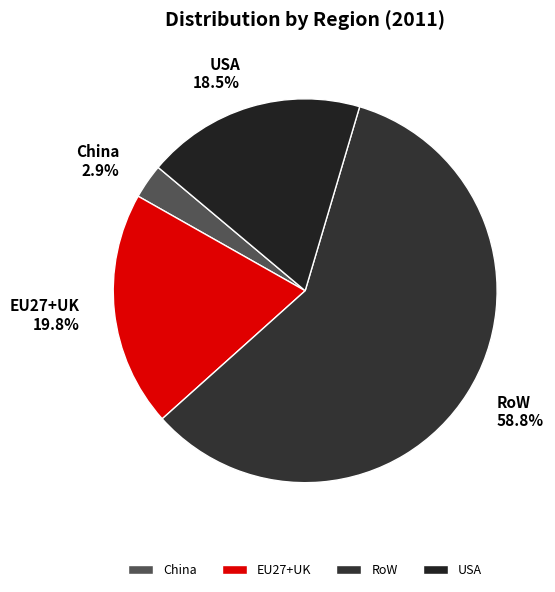

Which category has the biggest portion of the pie?

RoW